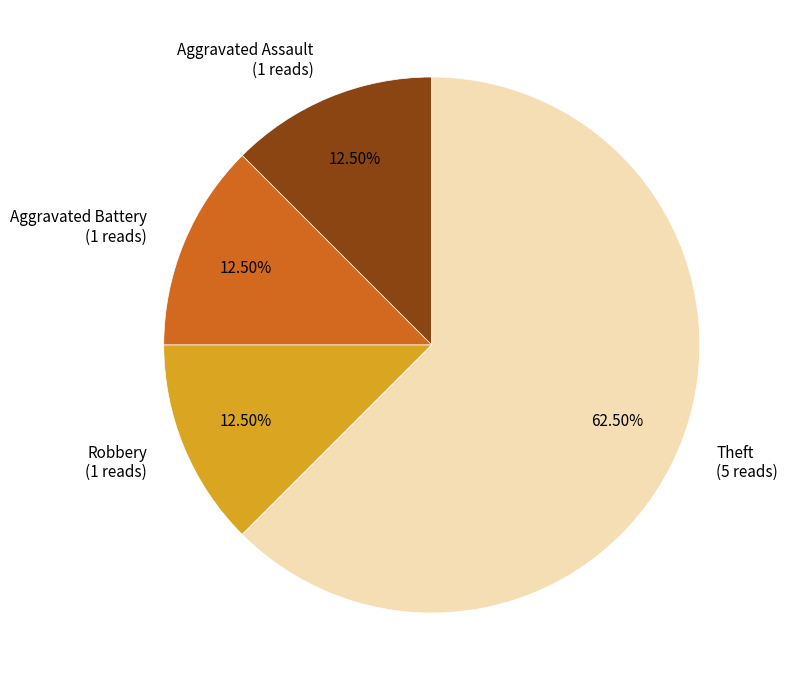

Is the sum of Aggravated Battery (1 reads) and Robbery (1 reads) greater than half?

No